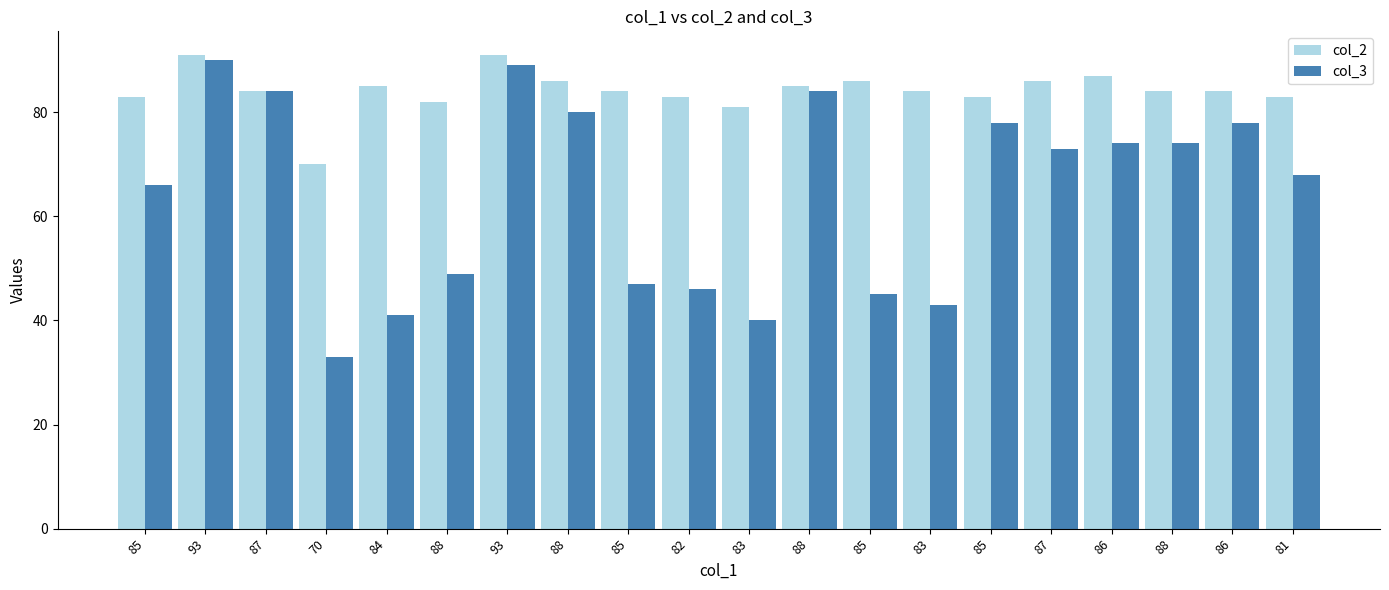

Rank the series by their average value, from highest to lowest.

col_2, col_3